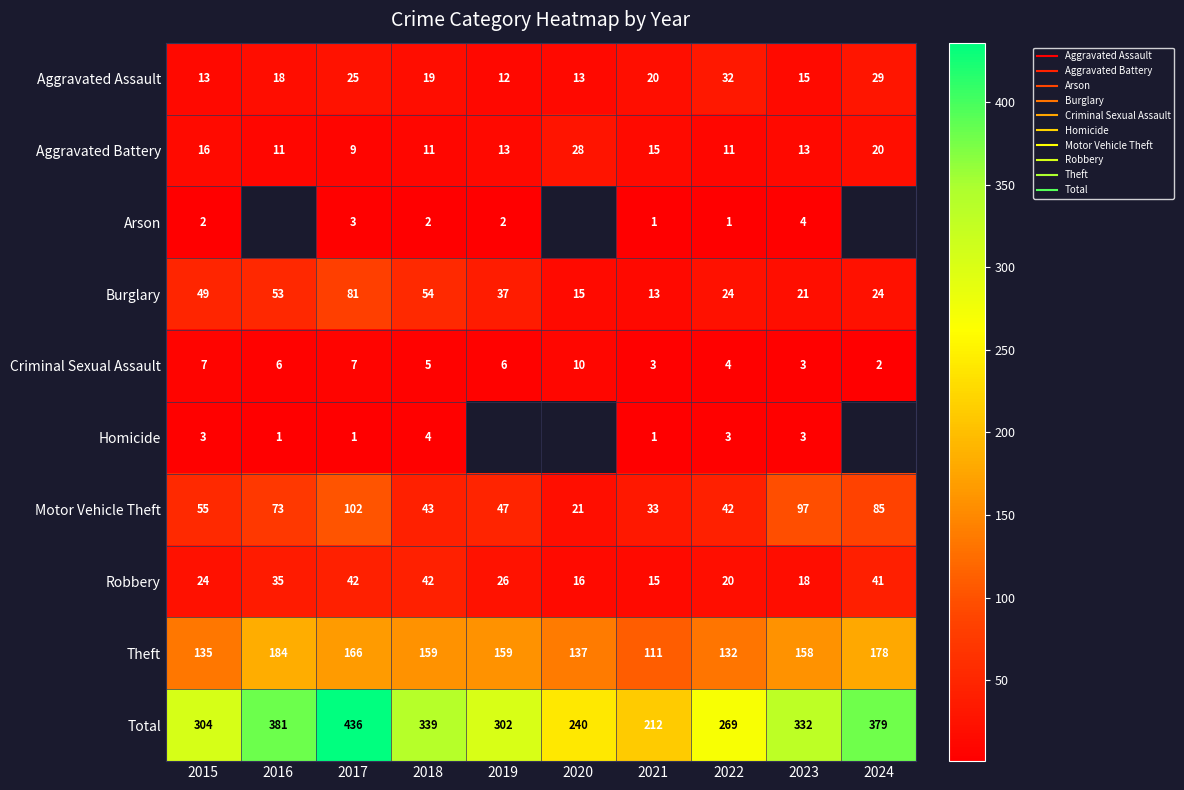

Count the number of categories in the chart.

10